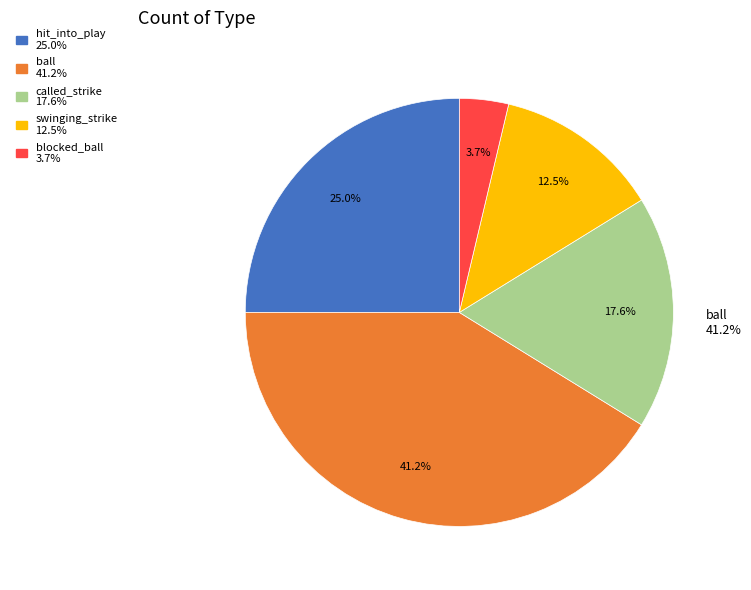

What percentage is the ball slice, to the nearest percent?

41%